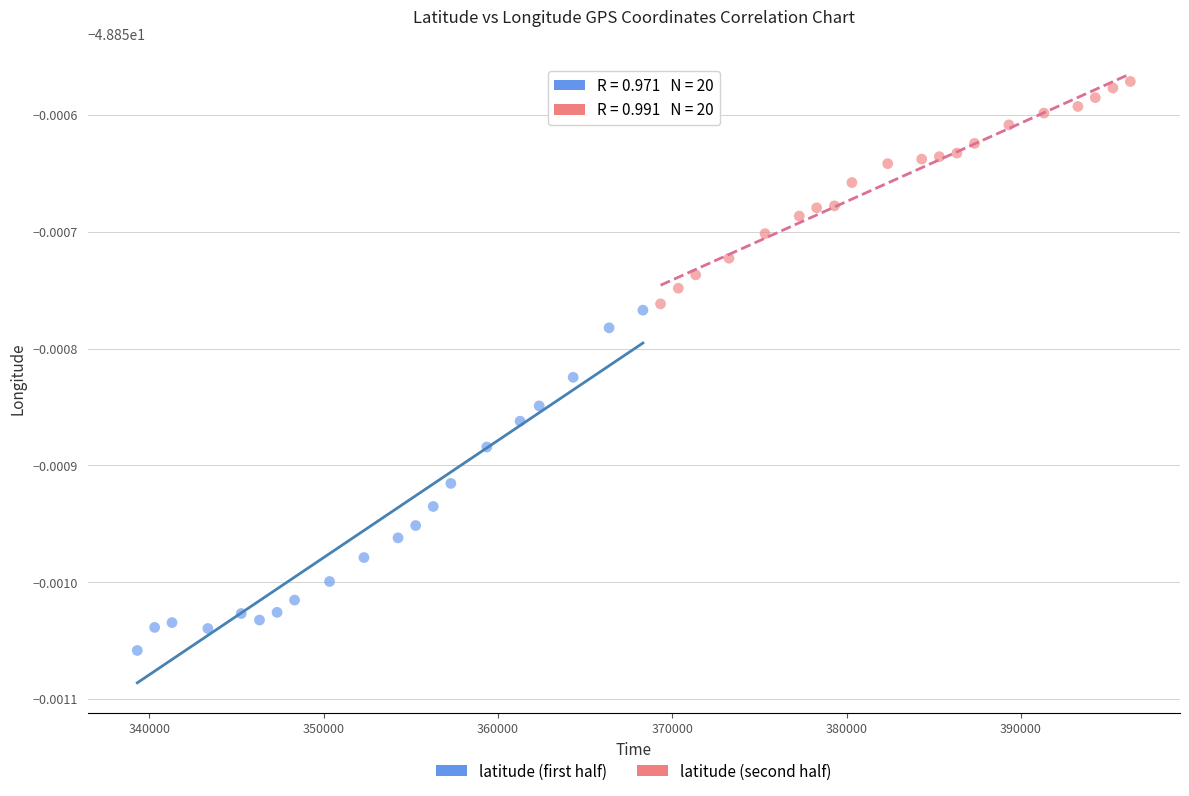

Which series reaches the maximum Y coordinate?

latitude (second half)